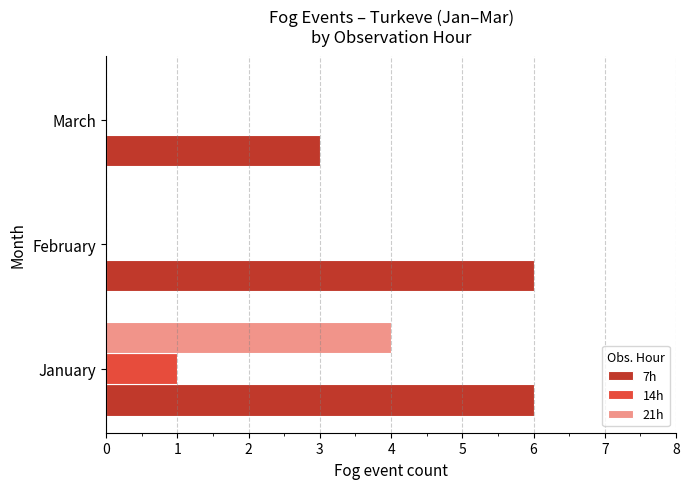

What is the sum of the 21h values at January and February?

4